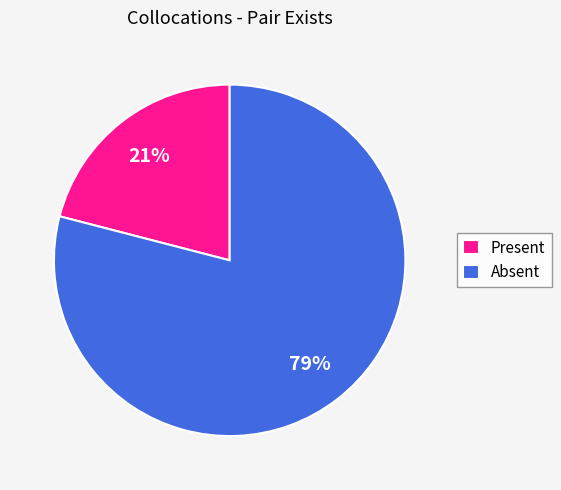

Rank the categories by value from highest to lowest.

Absent, Present